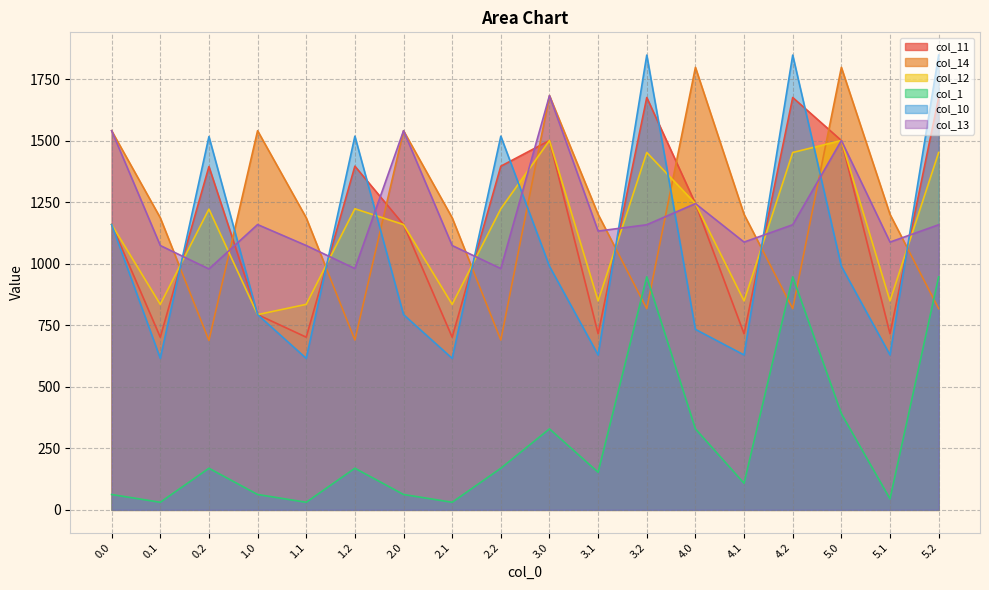

What is the difference between the col_13 values at 3.1 and 1.1?

58.6